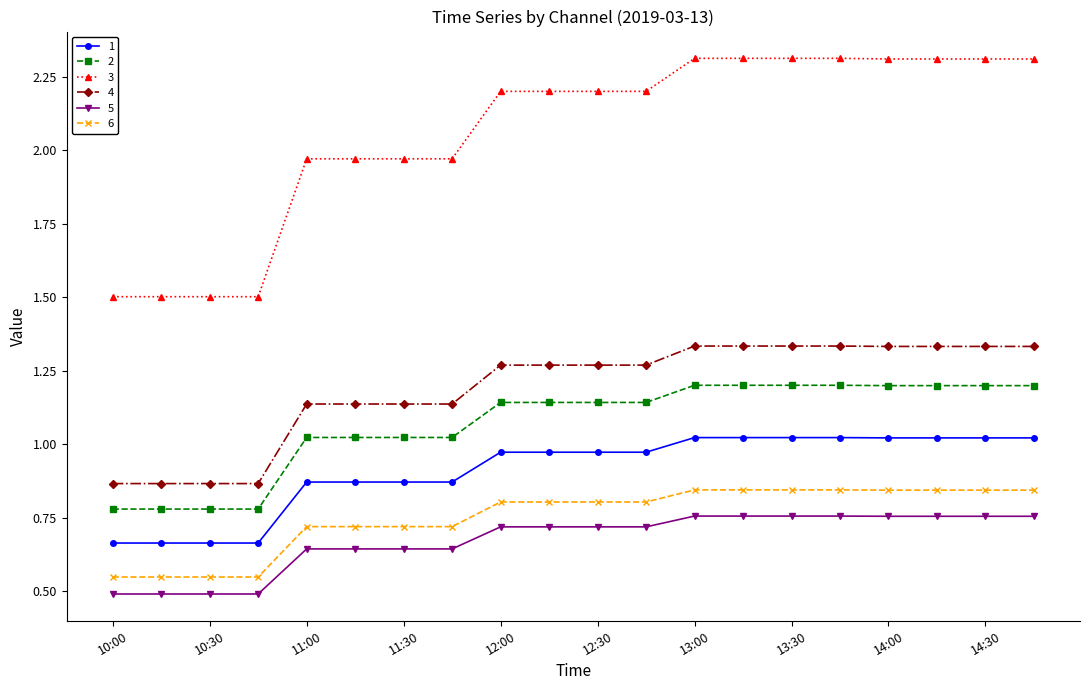

What is the lowest value of the 3 series?

1.5